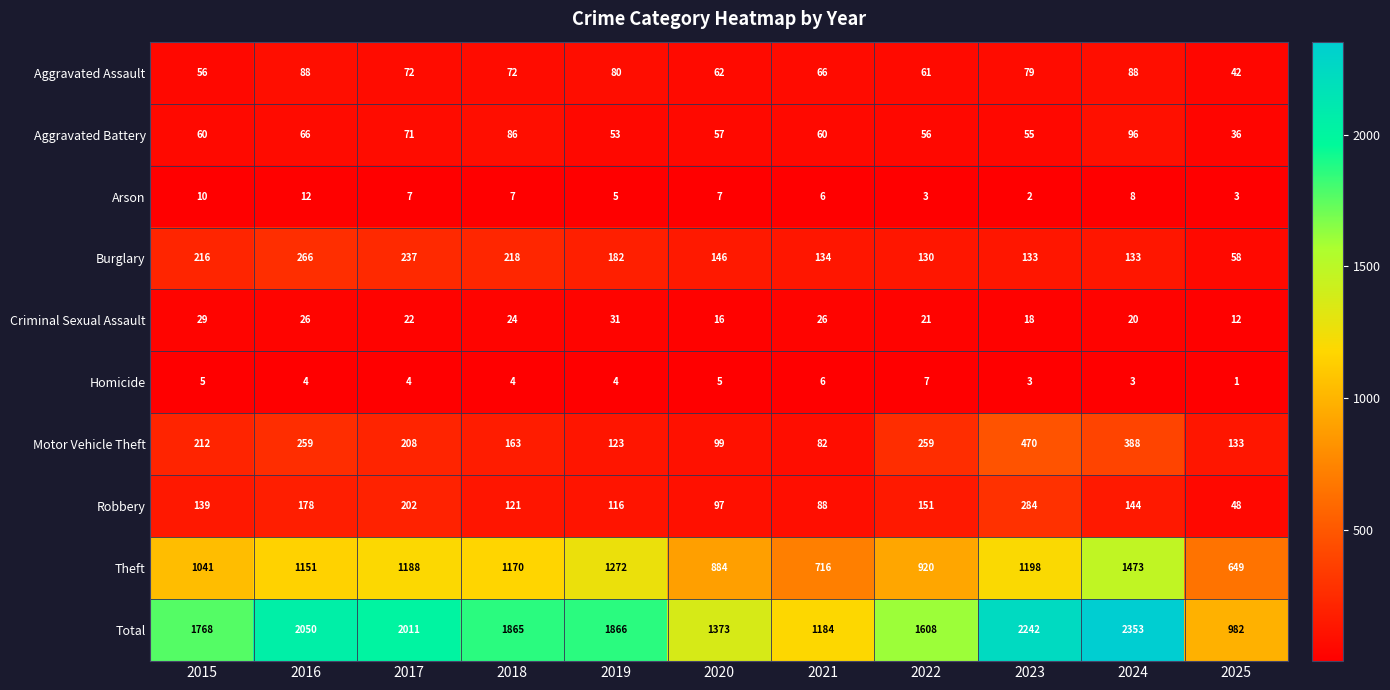

What is the difference between the Burglary values at 2019 and 2018?

36